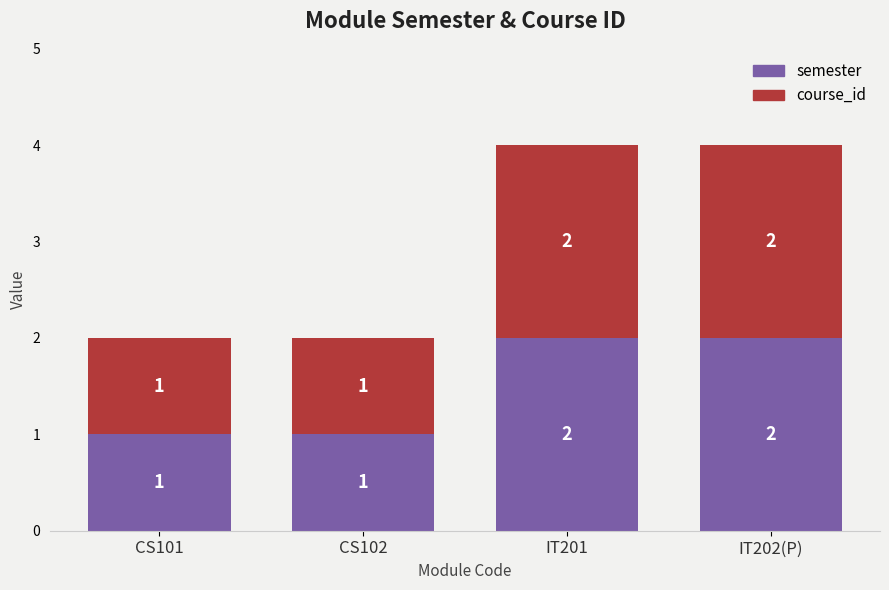

What is the sum of all semester values?

6